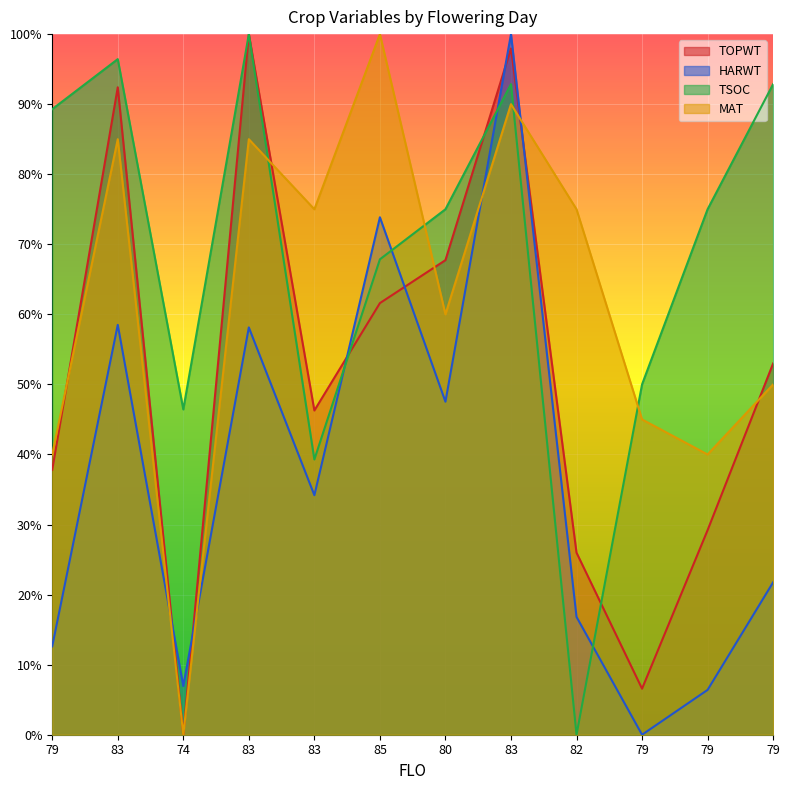

List the series in order of their overall mean, lowest first.

HARWT, TOPWT, MAT, TSOC